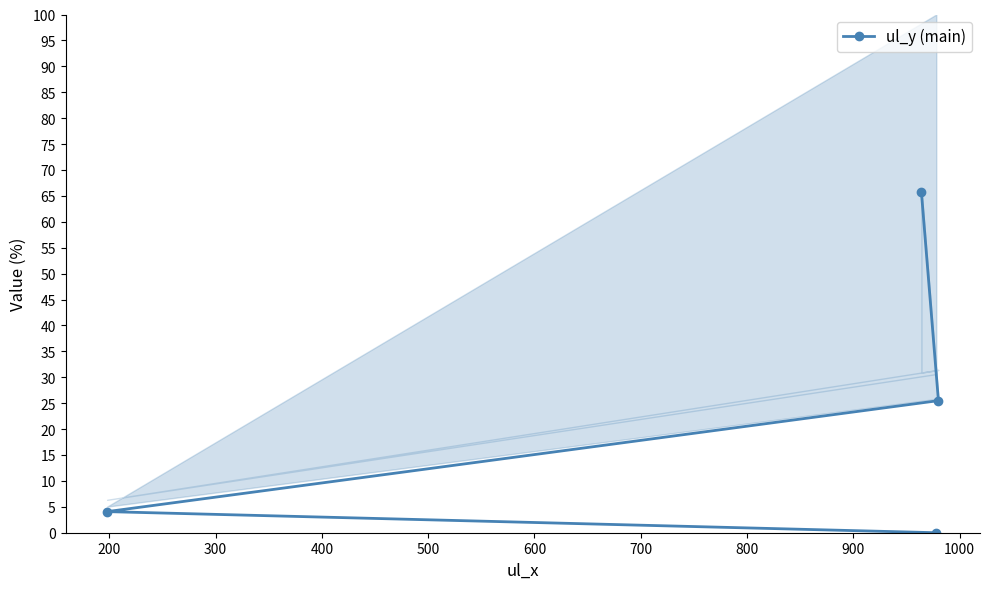

How many data points in ul_y (main) are less than 25?

2